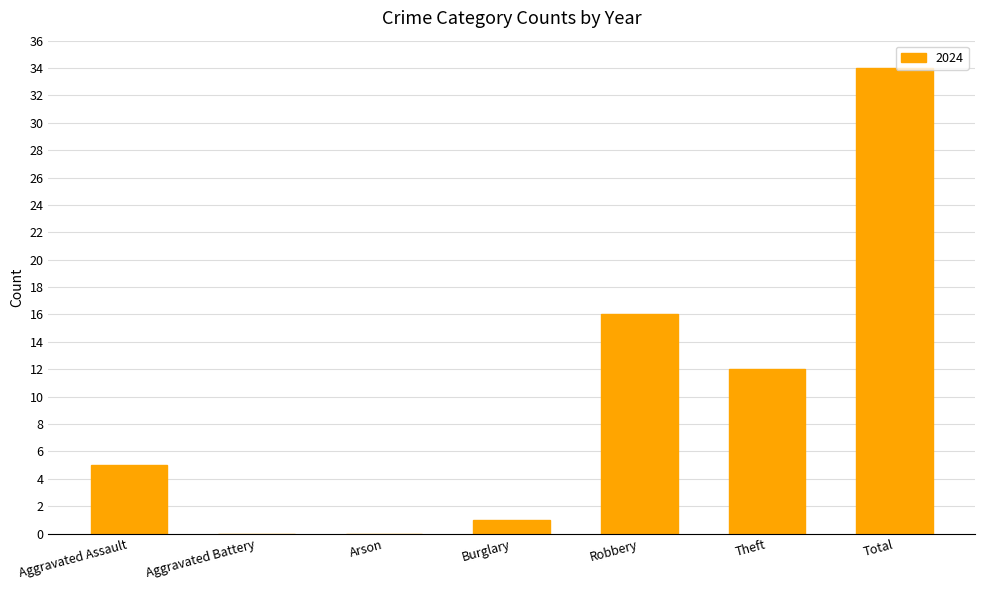

Reading left to right, what are all the values shown in this chart?

Aggravated Assault=5	Aggravated Battery=0	Arson=0	Burglary=1	Robbery=16	Theft=12	Total=34